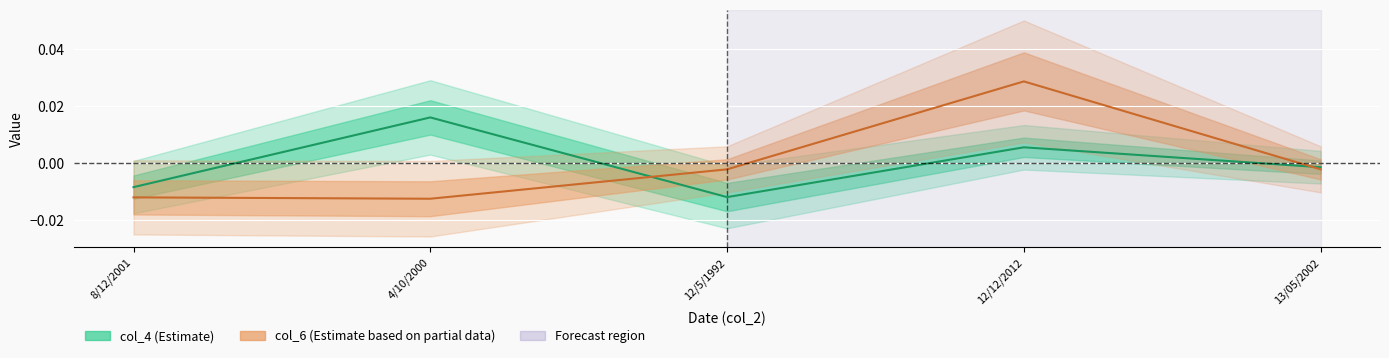

At which category does col_4 reach its first local peak?

4/10/2000